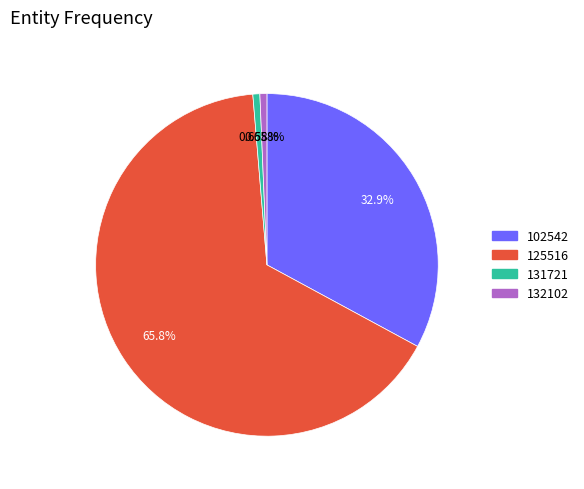

To the nearest percent, what portion does 132102 represent?

1%